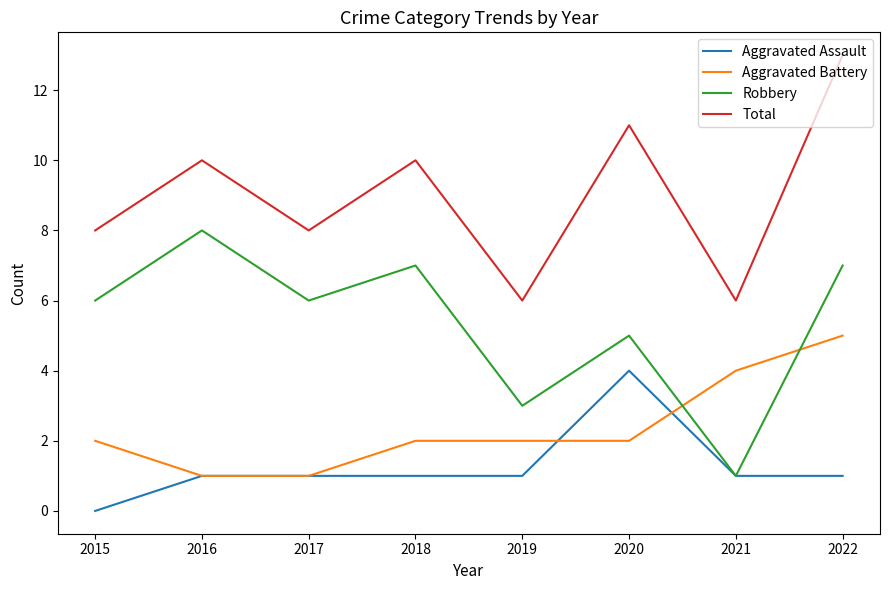

Reading left to right, extract all data points from this chart.

Aggravated Assault: 2015=0	2016=1	2017=1	2018=1	2019=1	2020=4	2021=1	2022=1
Aggravated Battery: 2015=2	2016=1	2017=1	2018=2	2019=2	2020=2	2021=4	2022=5
Robbery: 2015=6	2016=8	2017=6	2018=7	2019=3	2020=5	2021=1	2022=7
Total: 2015=8	2016=10	2017=8	2018=10	2019=6	2020=11	2021=6	2022=13